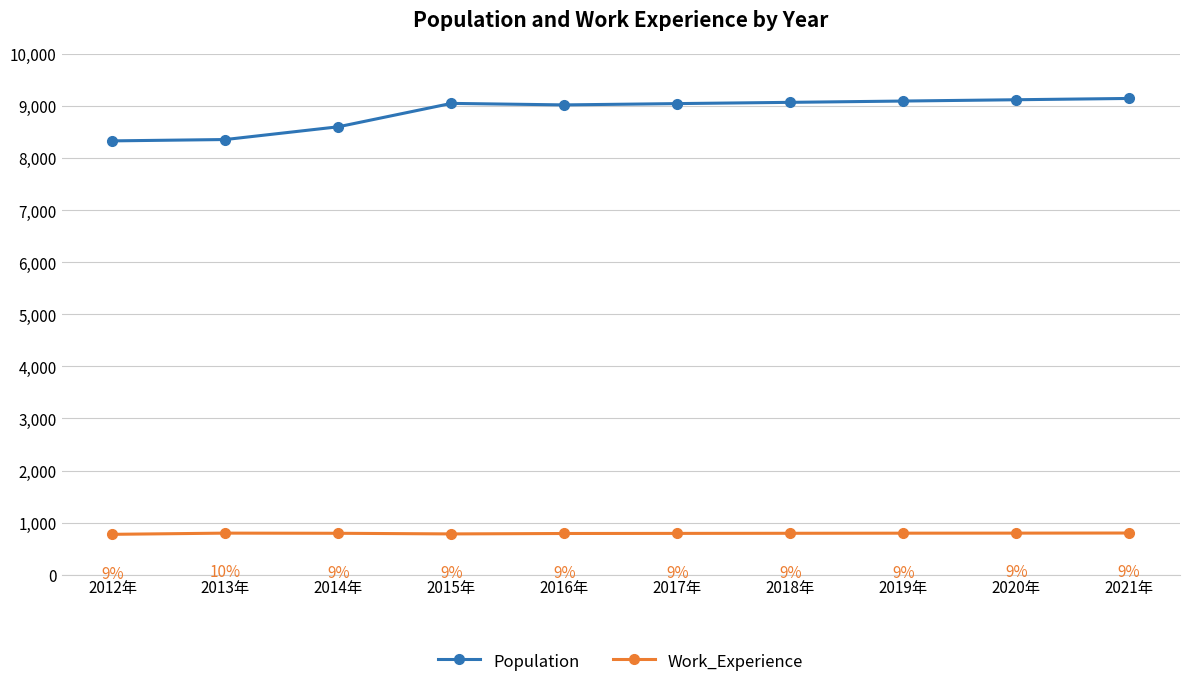

Reading left to right, extract all data points from this chart.

Population: 8331	8357	8602	9051	9022	9047	9071	9096	9121	9146
Work_Experience: 775	798	795	783	791	793	795	797	798	800